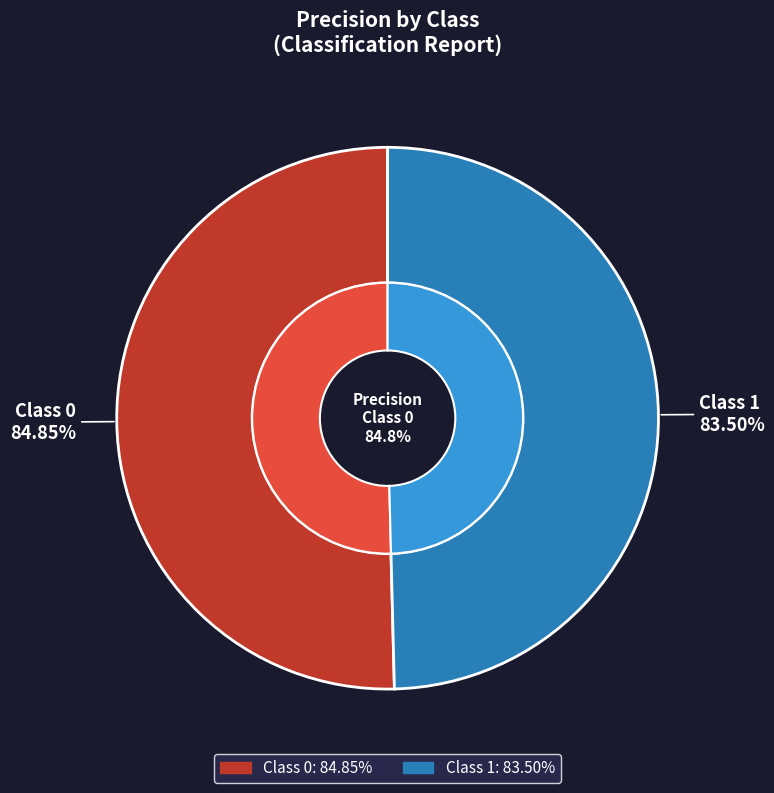

Which category has the smallest portion of the pie?

1